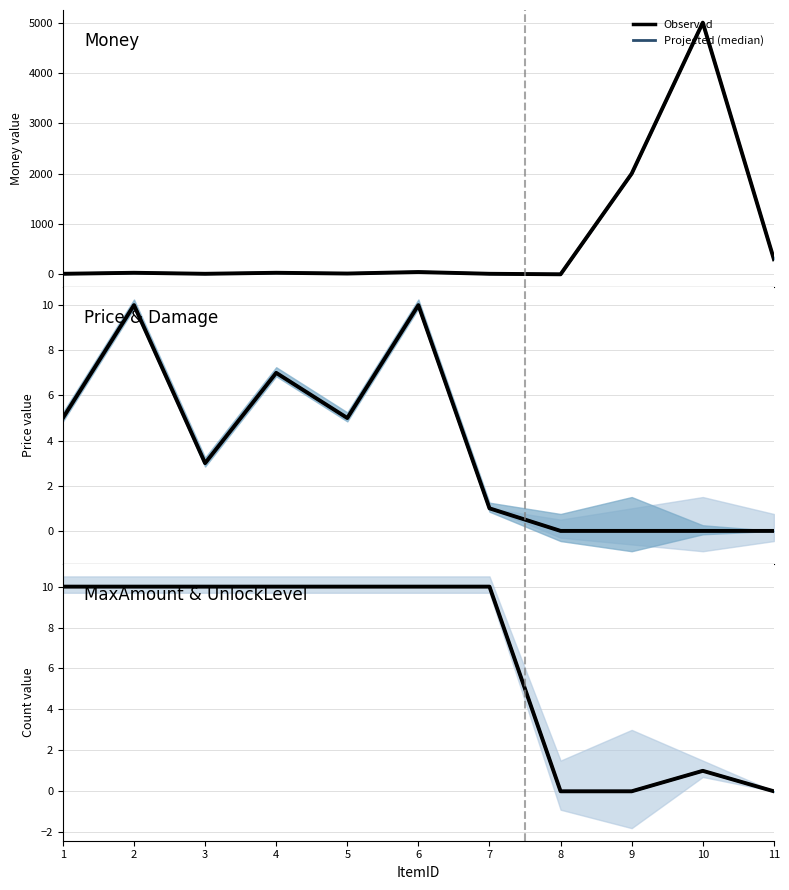

True or false: Price and Money intersect in this chart.

False